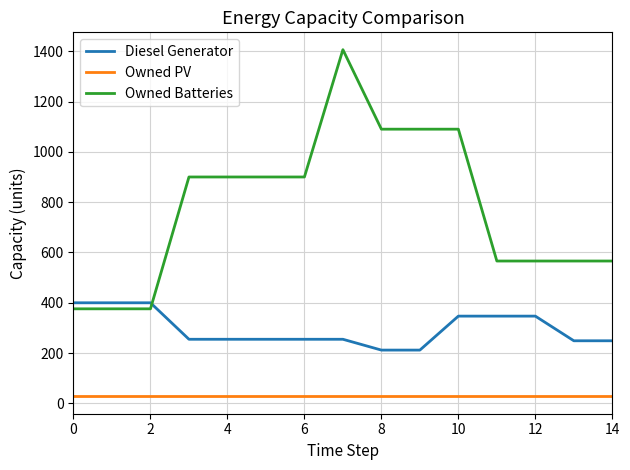

True or false: Owned PV and Owned Batteries cross at least once.

False